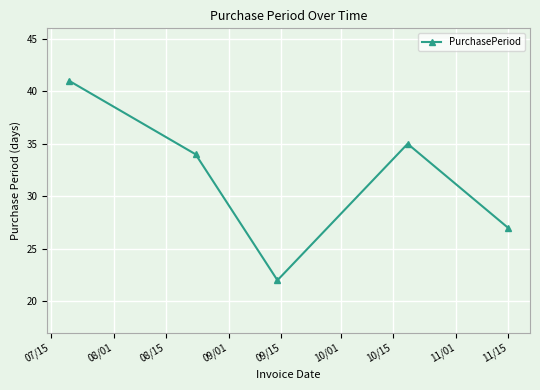

What is the value of the 3rd point from the left?

22